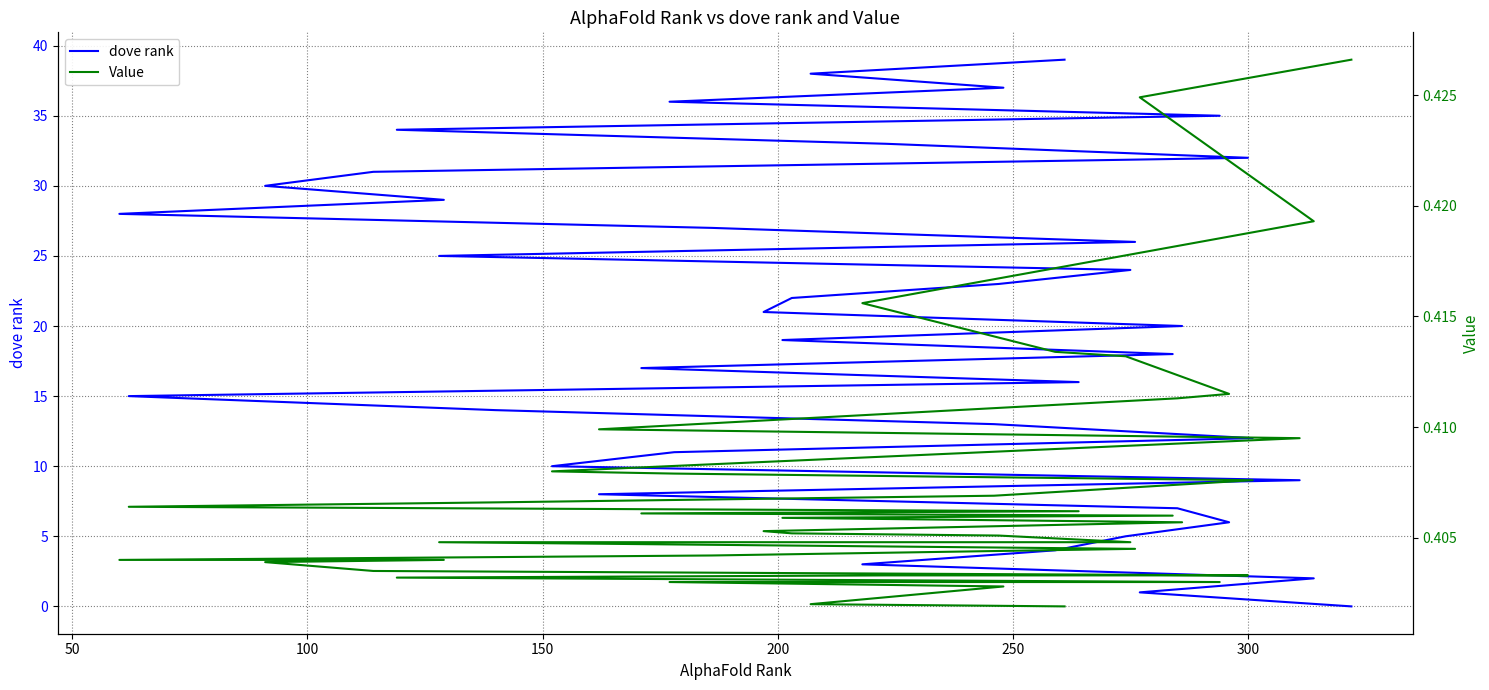

What is the difference between the maximum and minimum values in the dove rank series?

39.0